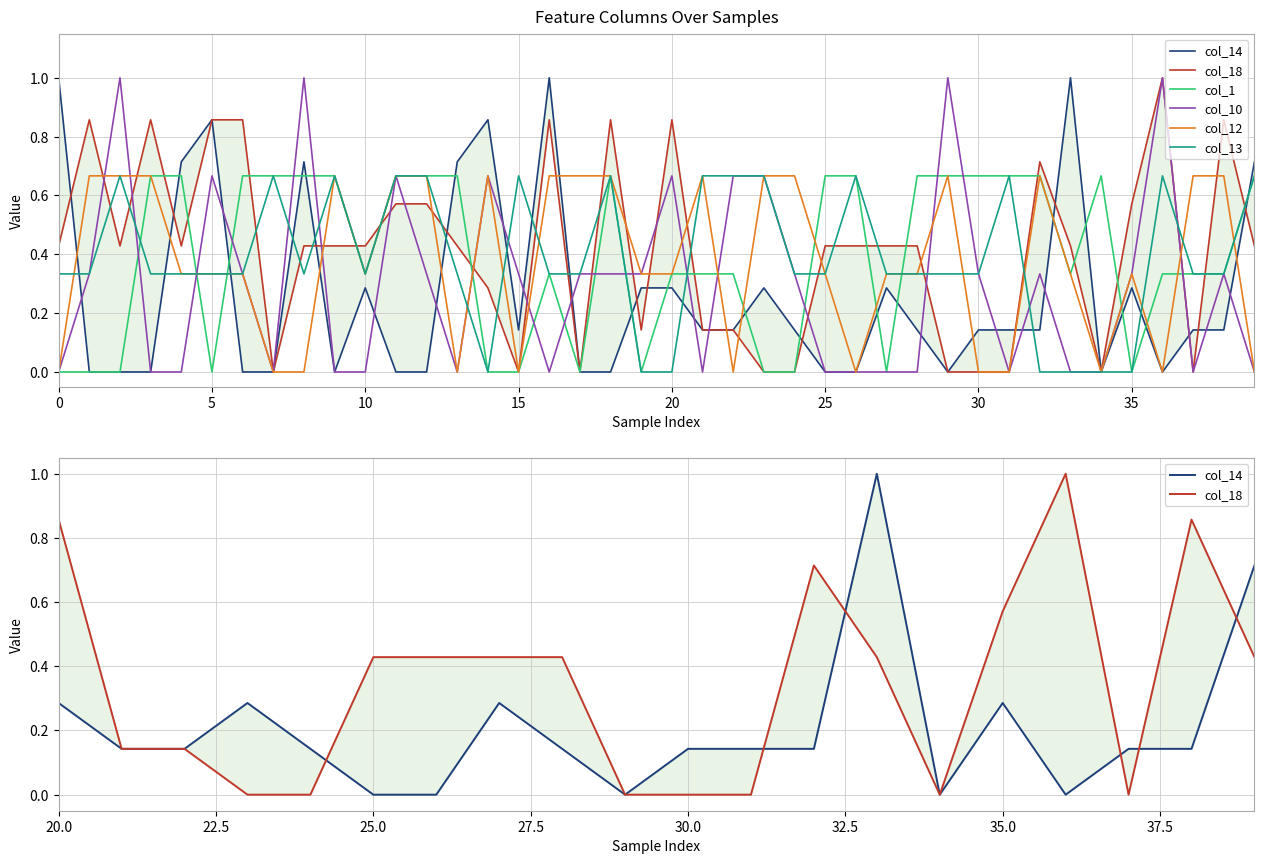

What is the label of the 14th point from the right?

26